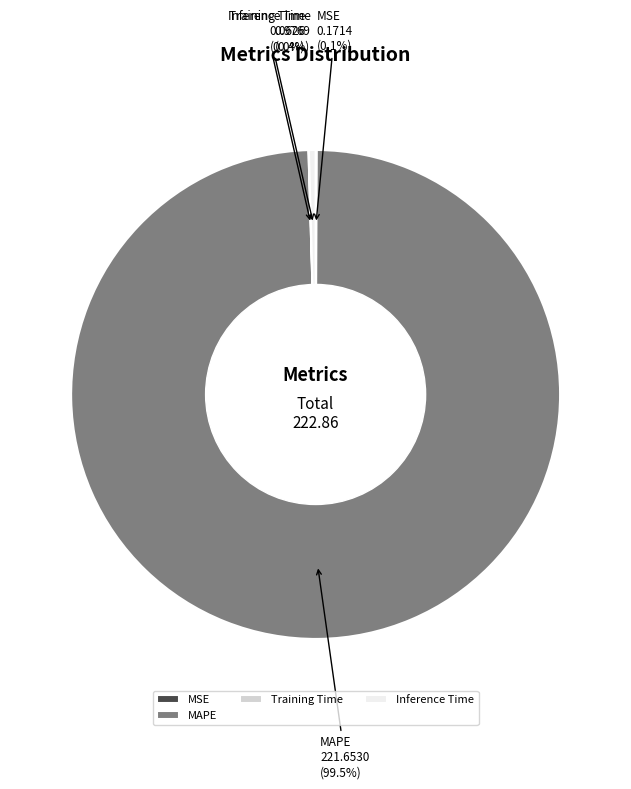

Is there a majority slice in this chart?

Yes